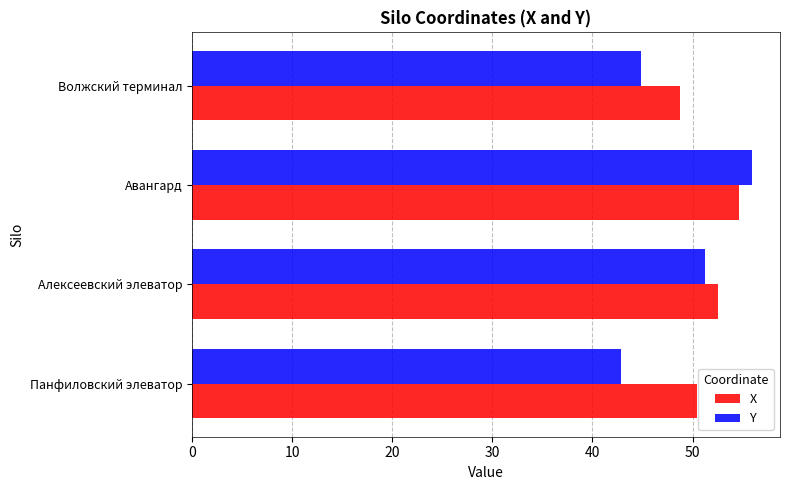

Which series has the largest total across all categories?

X